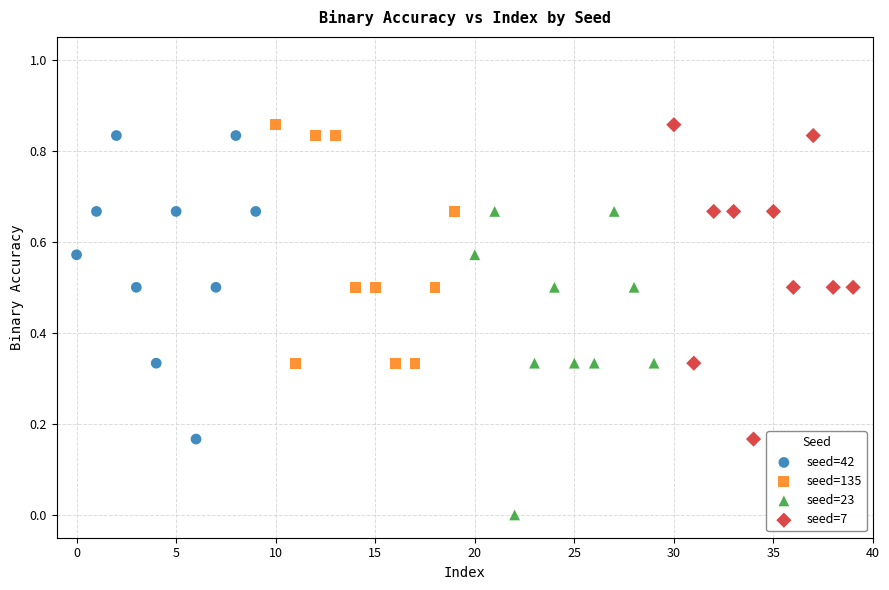

Which series has the widest spread of Y values?

seed=7